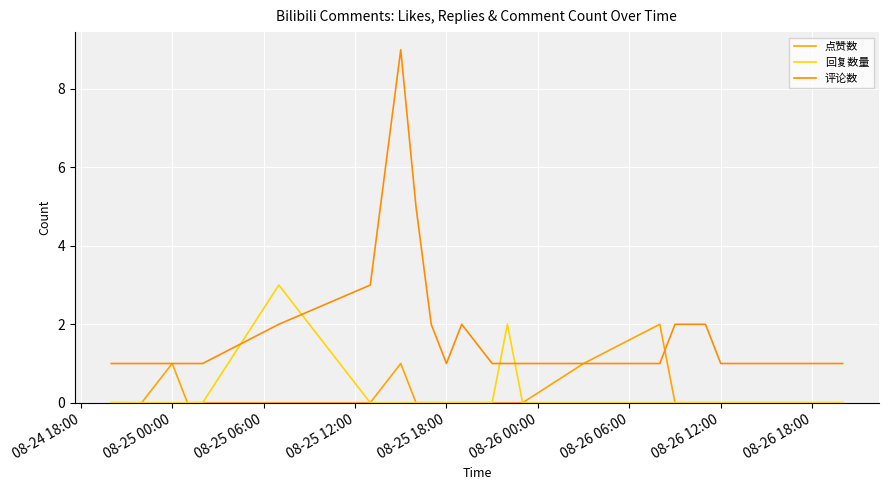

In 点赞数, how many points are higher than both neighbors (excluding endpoints)?

3